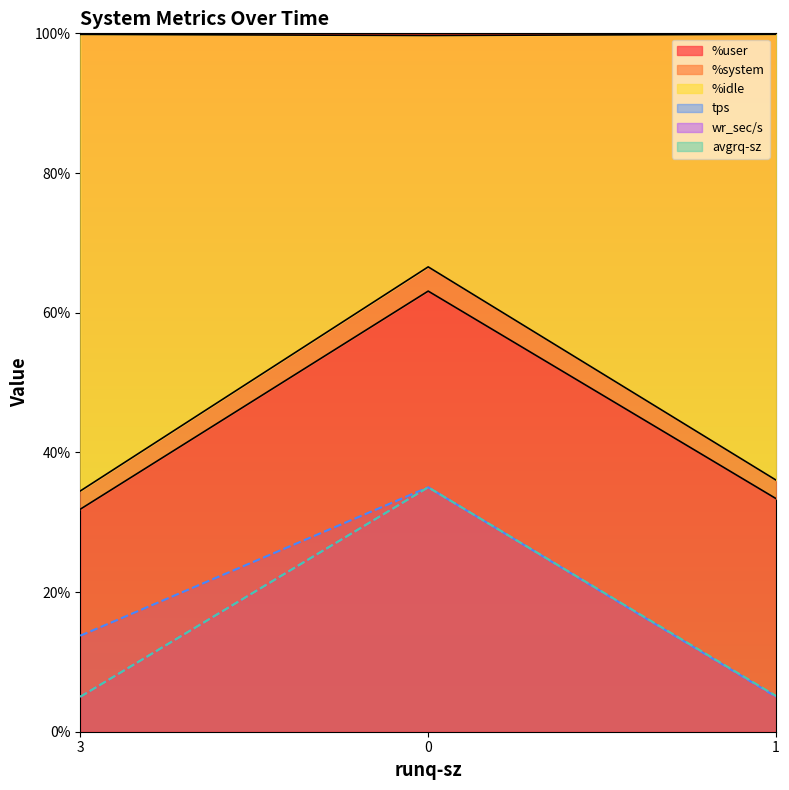

Read the %user value at 1.

33.4